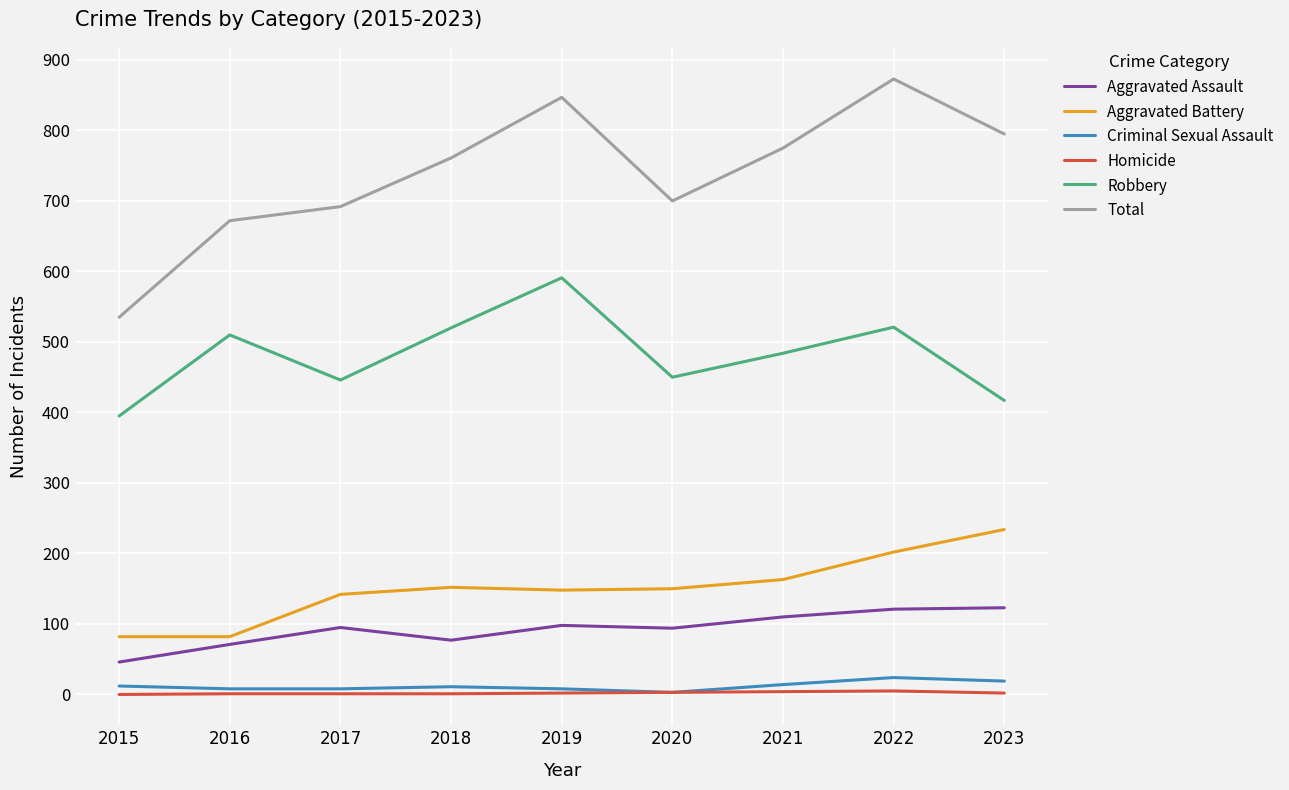

How many lines are shown in the chart?

6